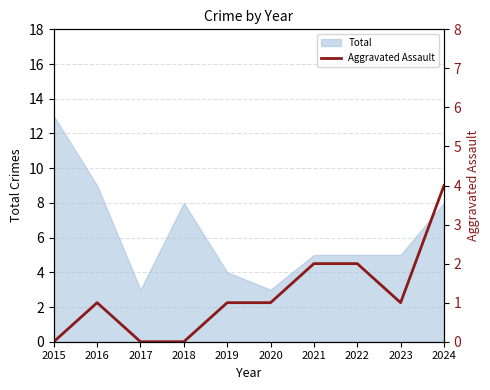

At which label does Total reach its peak?

2015